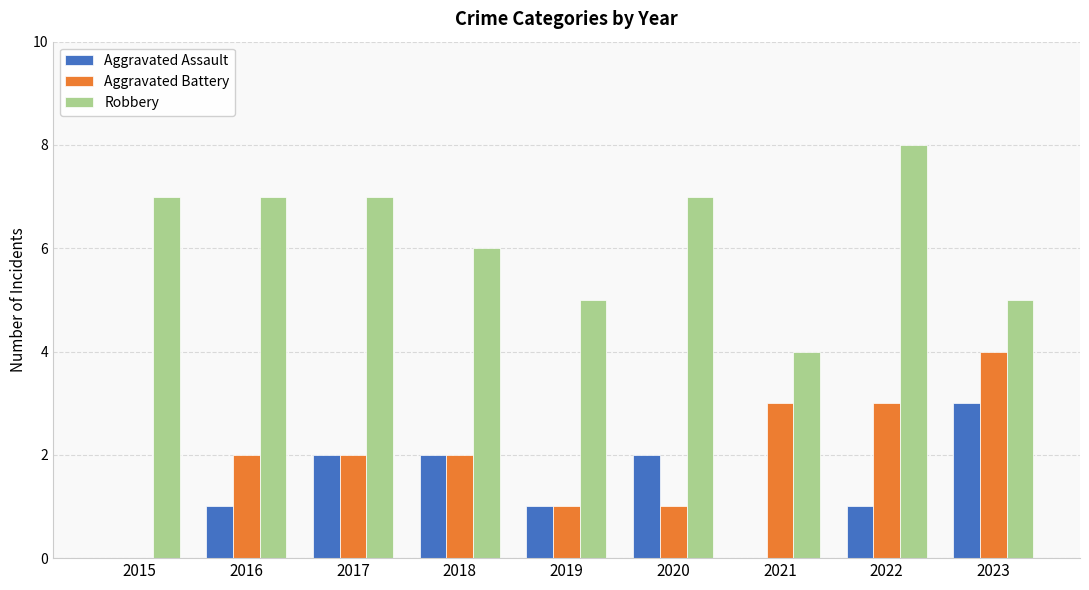

Which series has the largest total across all categories?

Robbery